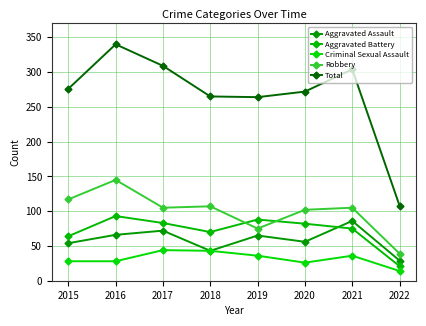

Which series has the largest total across all categories?

Total